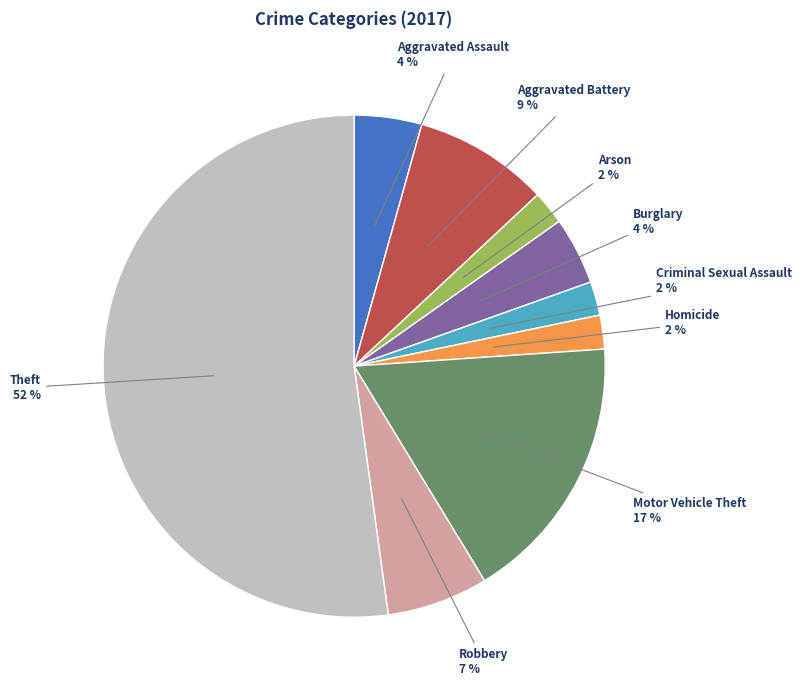

Does any single category account for the majority?

Yes